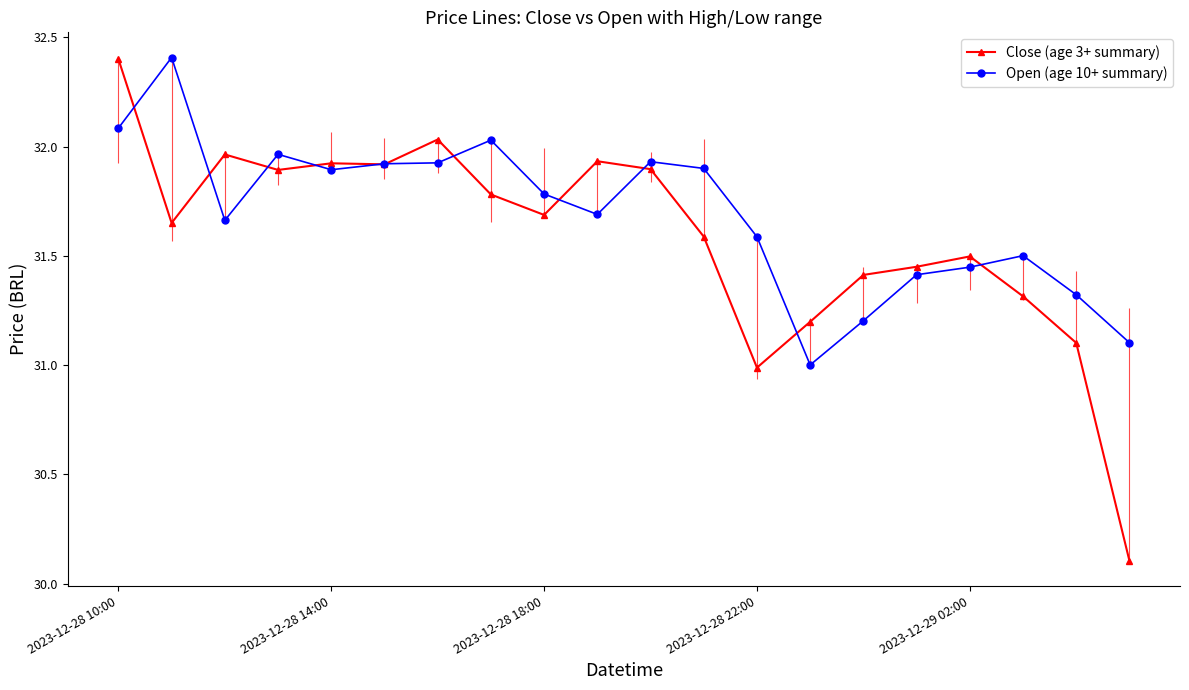

At which category is the sum across all series the highest?

2023-12-28 10:00